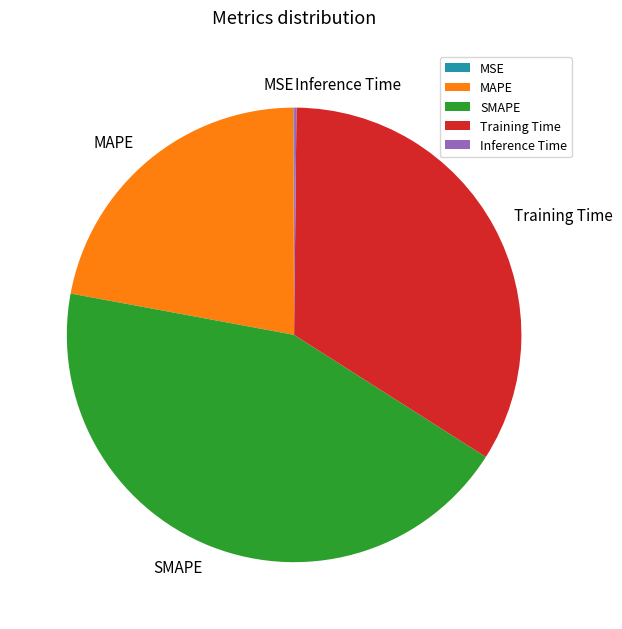

True or false: MAPE accounts for 22% of the total.

True